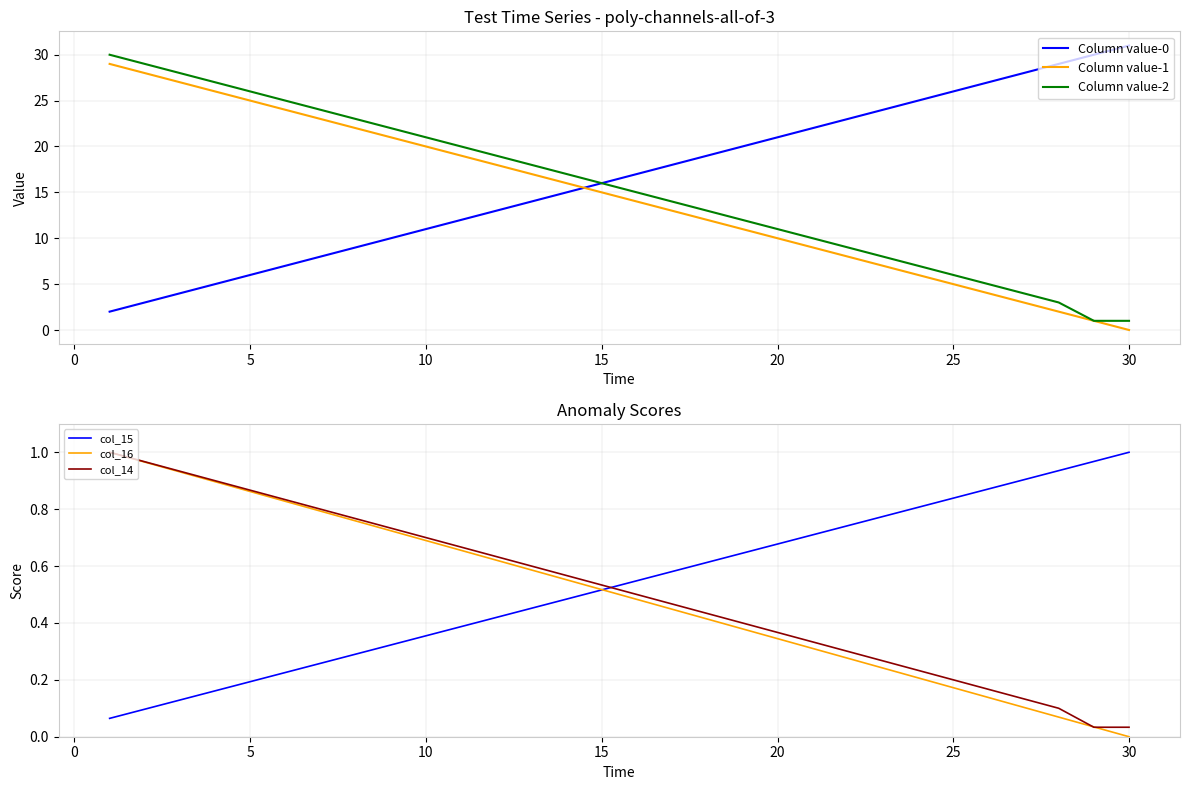

Does the chart have visible grid lines?

Yes